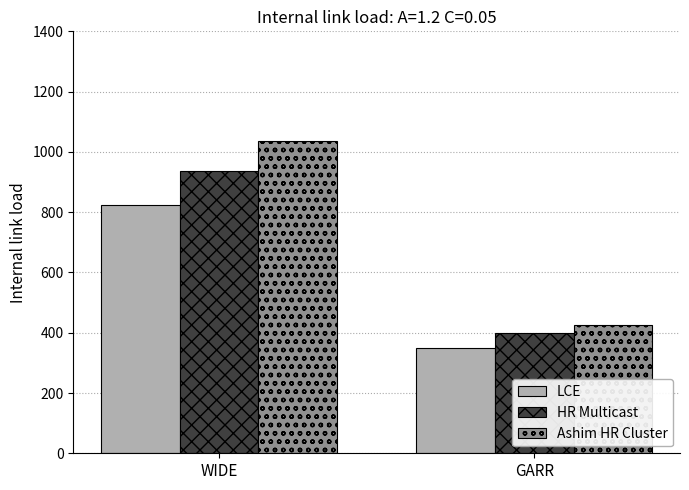

True or false: LCE has a value of 825.0 at WIDE.

True